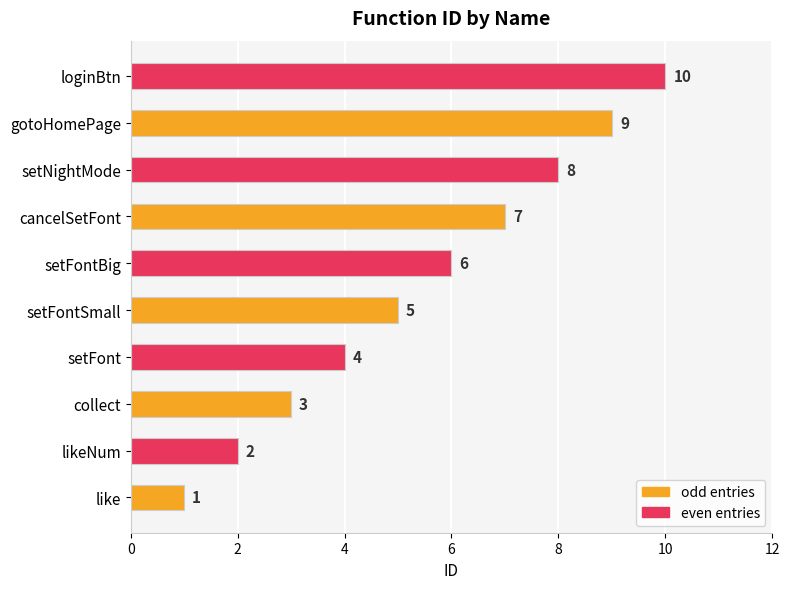

List the labels in order of odd entries value, largest first.

gotoHomePage, cancelSetFont, setFontSmall, collect, like